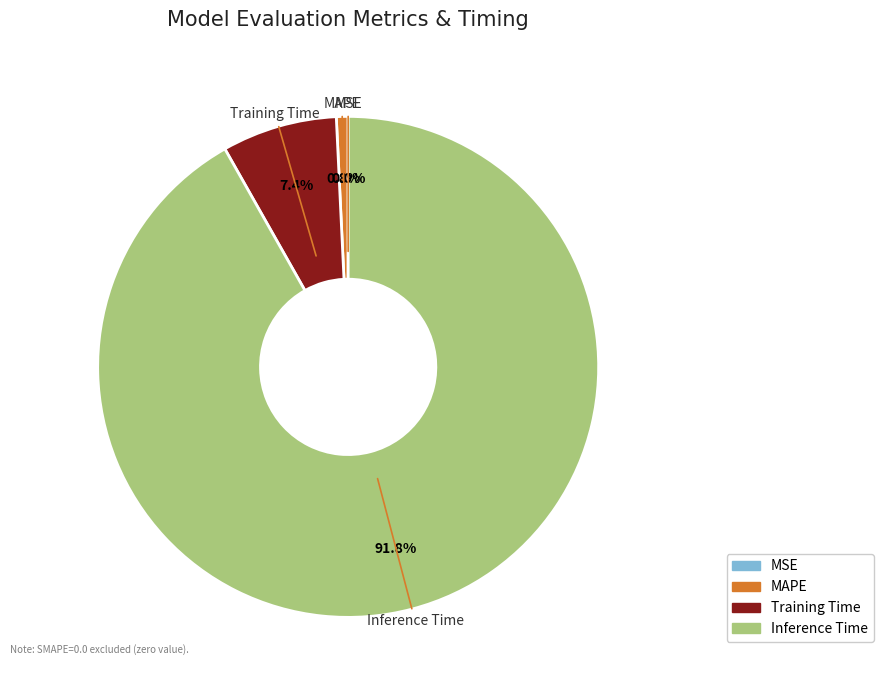

Do MSE and Inference Time together represent more than half of the pie?

Yes